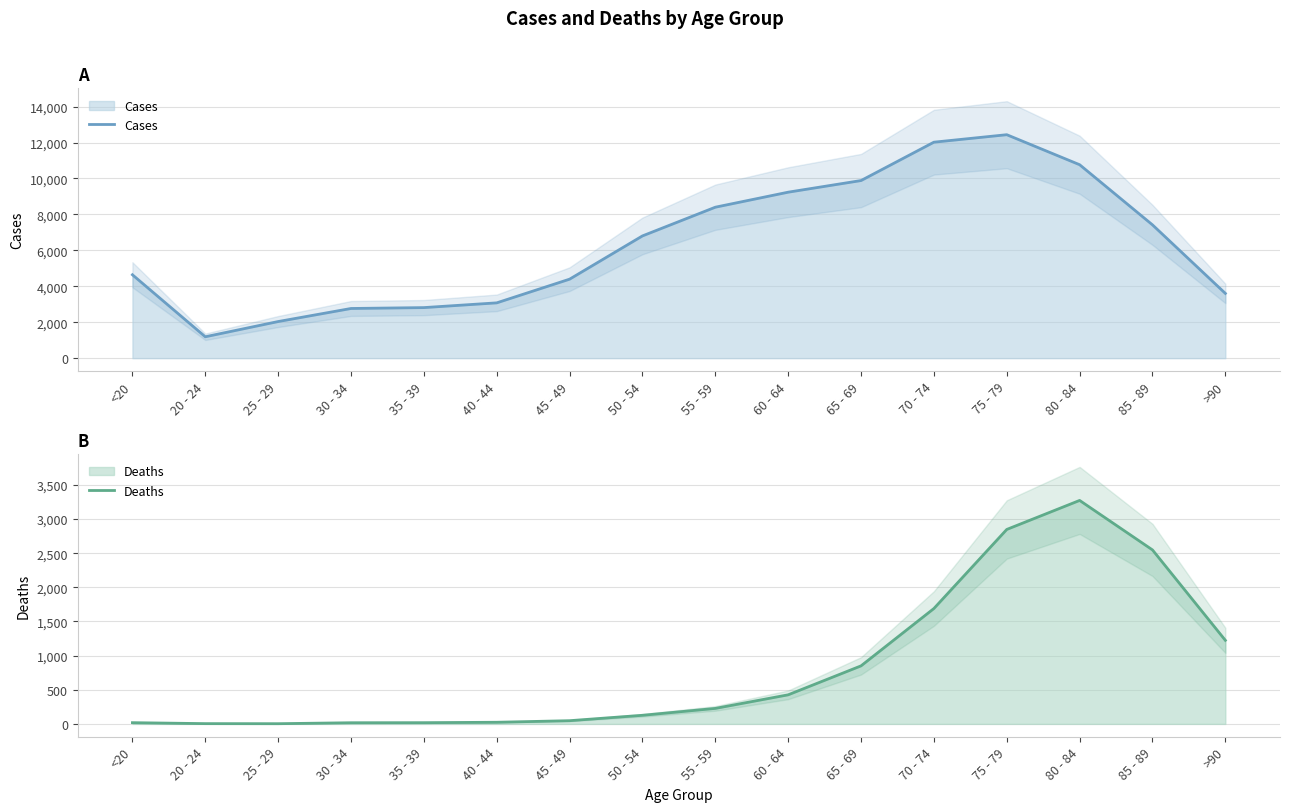

How many distinct data groups are displayed?

2